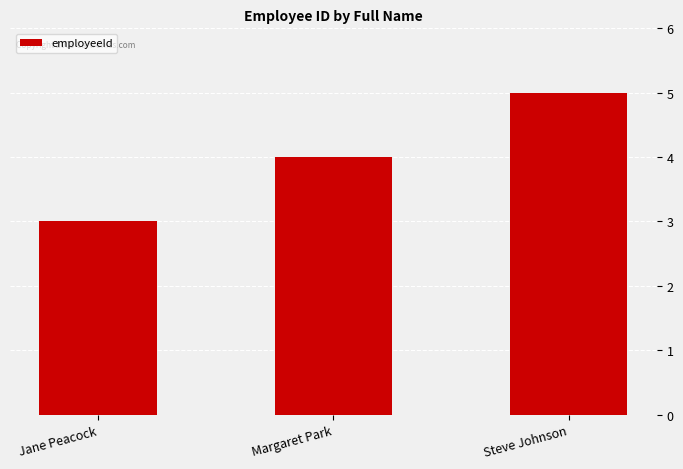

List the labels in order of value, largest first.

Steve Johnson, Margaret Park, Jane Peacock